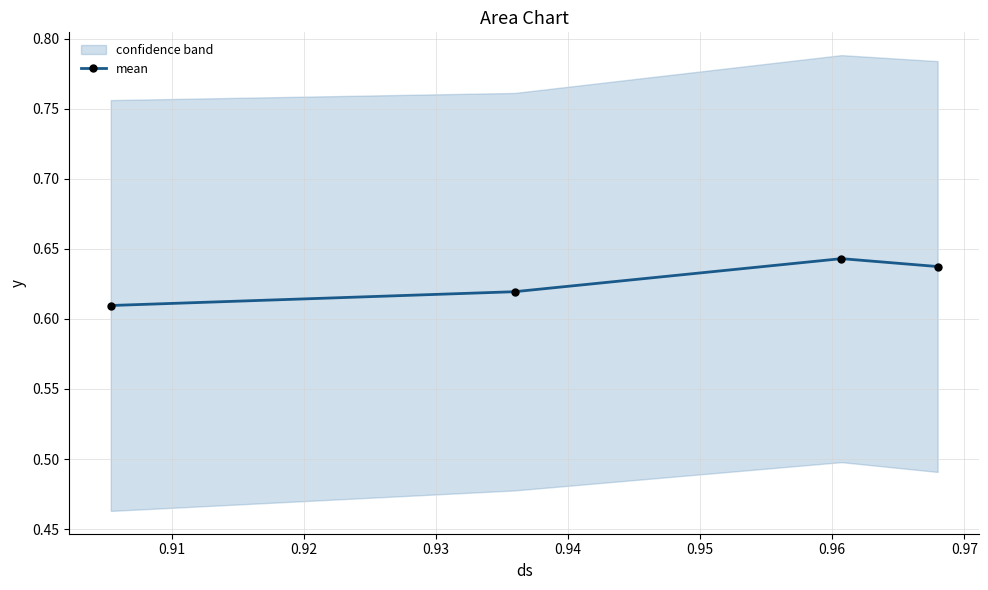

Count the mean values in the range 0 to 1.

4